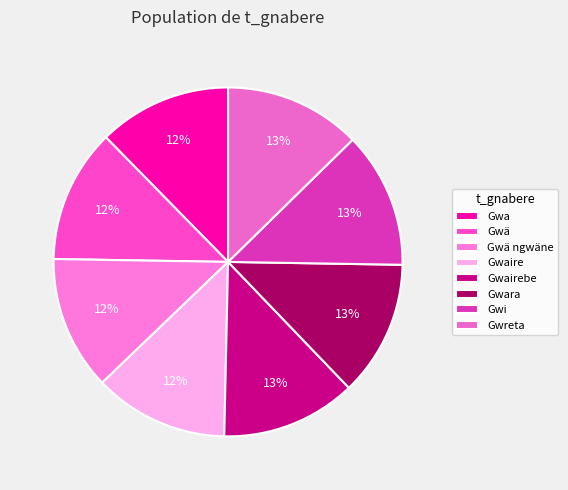

What is the largest slice in the pie chart?

Gwreta